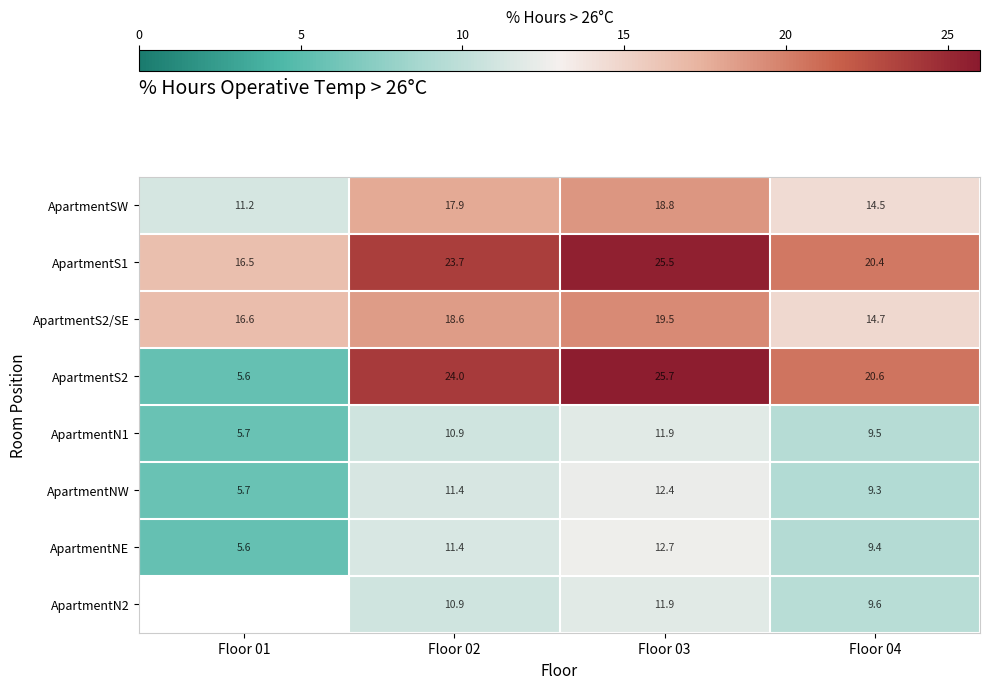

Which category has the highest value across all series?

Floor 03